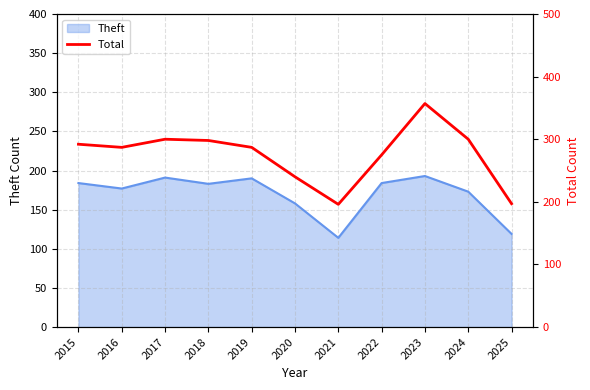

What is the sum of all values?

3029